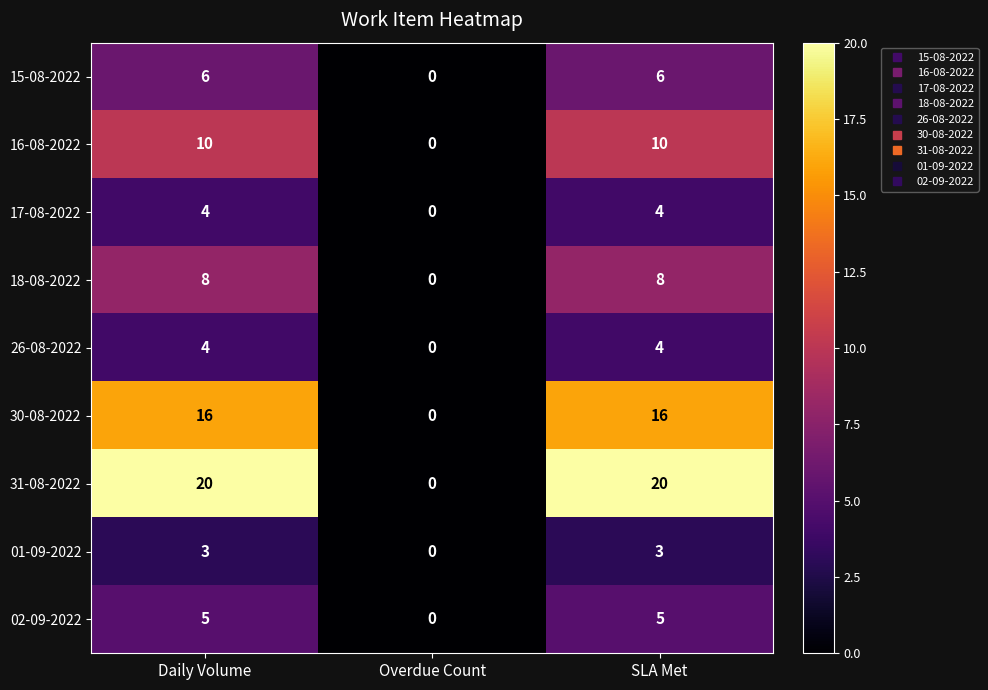

Reading left to right, transcribe all the data shown in this chart.

15-08-2022: Daily Volume=6	Overdue Count=0	SLA Met=6
16-08-2022: Daily Volume=10	Overdue Count=0	SLA Met=10
17-08-2022: Daily Volume=4	Overdue Count=0	SLA Met=4
18-08-2022: Daily Volume=8	Overdue Count=0	SLA Met=8
26-08-2022: Daily Volume=4	Overdue Count=0	SLA Met=4
30-08-2022: Daily Volume=16	Overdue Count=0	SLA Met=16
31-08-2022: Daily Volume=20	Overdue Count=0	SLA Met=20
01-09-2022: Daily Volume=3	Overdue Count=0	SLA Met=3
02-09-2022: Daily Volume=5	Overdue Count=0	SLA Met=5